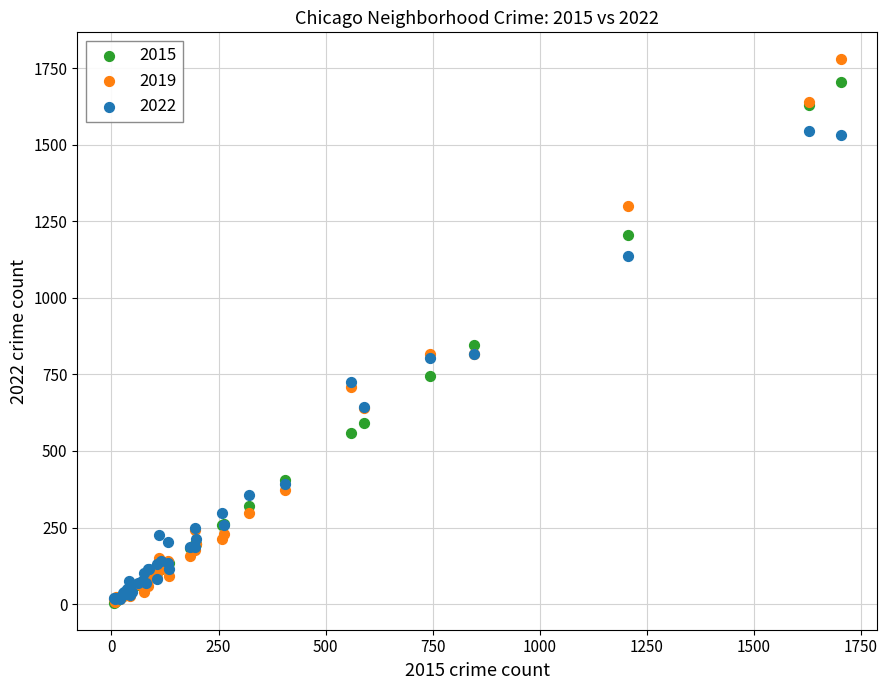

Across all series, what Y value is closest to 891?

847